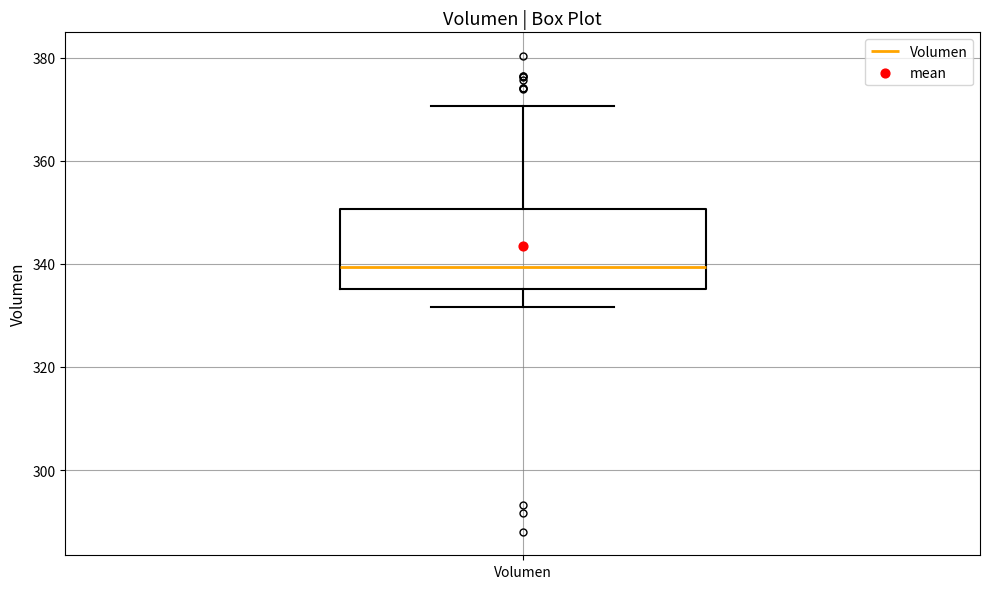

Where is the upper edge of the box for Volumen on the y-axis? The values are not printed on the chart, so give them approximately, as read against the axis.

350